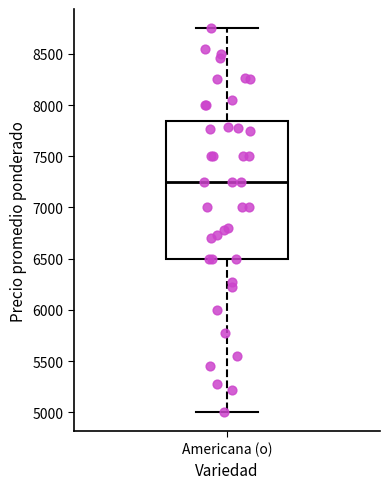

Transcribe this box plot: give where the median line is, the range the box spans, and where the two whiskers end, as read against the y-axis. The values are not printed on the chart, so give them approximately, as read against the axis.

median 7250, box 6500 to 7850, whiskers 5000 to 8750